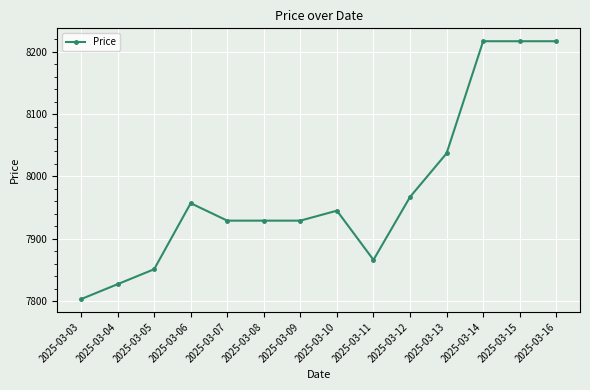

What is the approximate value at 2025-03-06?

7957